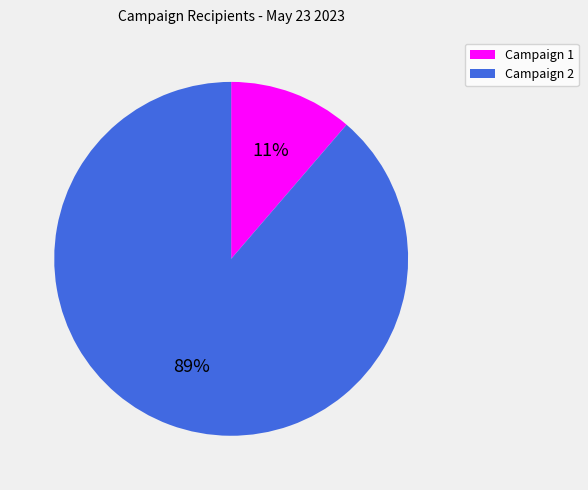

To the nearest percent, what is the average slice percentage?

50%